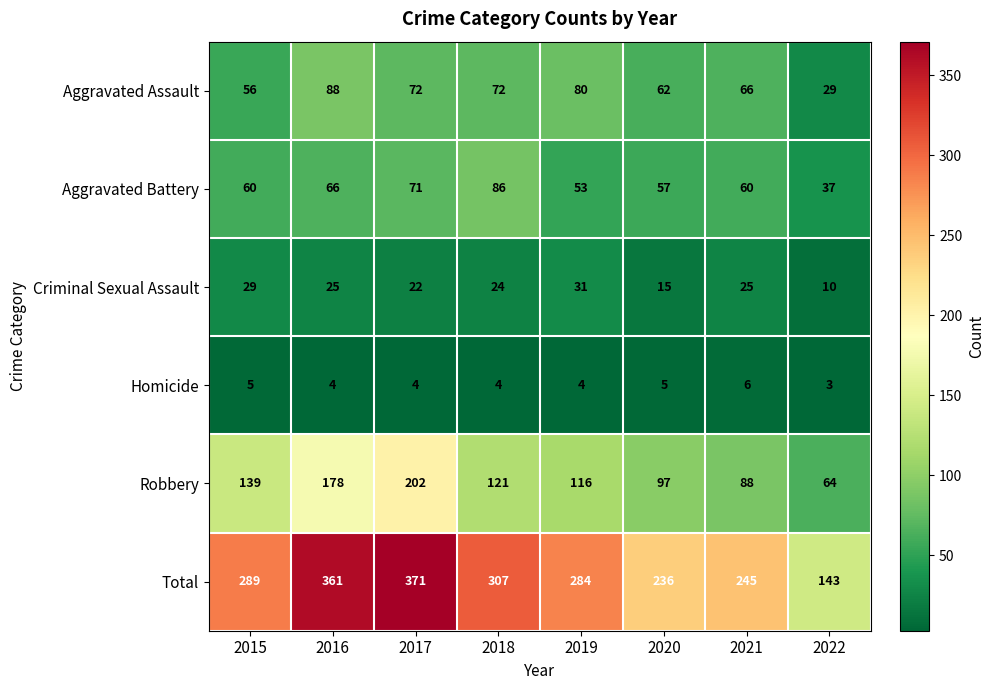

What is the difference between the second highest and minimum values in the Criminal Sexual Assault series?

19